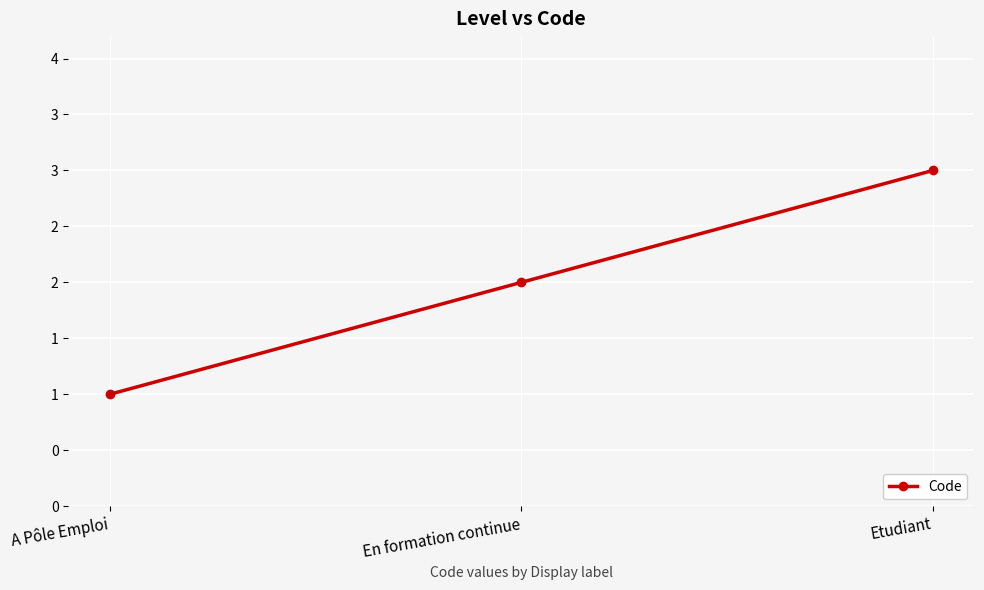

Which label corresponds to the largest value in the chart?

Etudiant